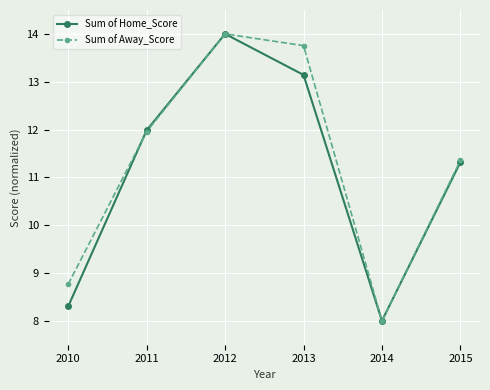

How many Sum of Away_Score values are between 8 and 13?

4